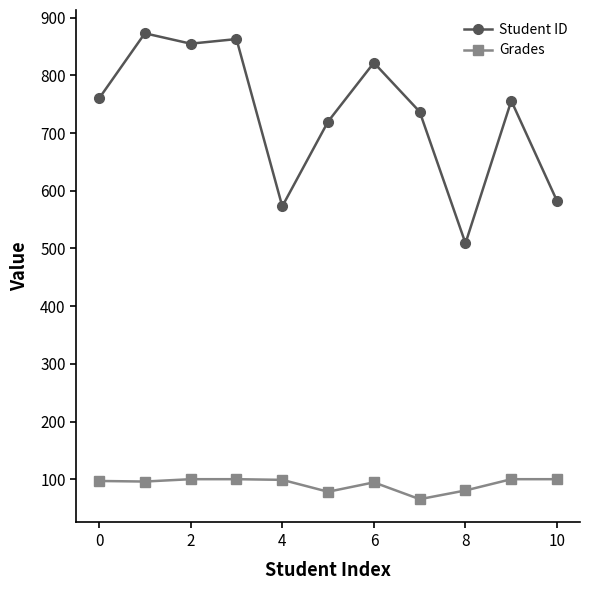

True or false: Student ID has more than 0 points higher than both neighbors.

True